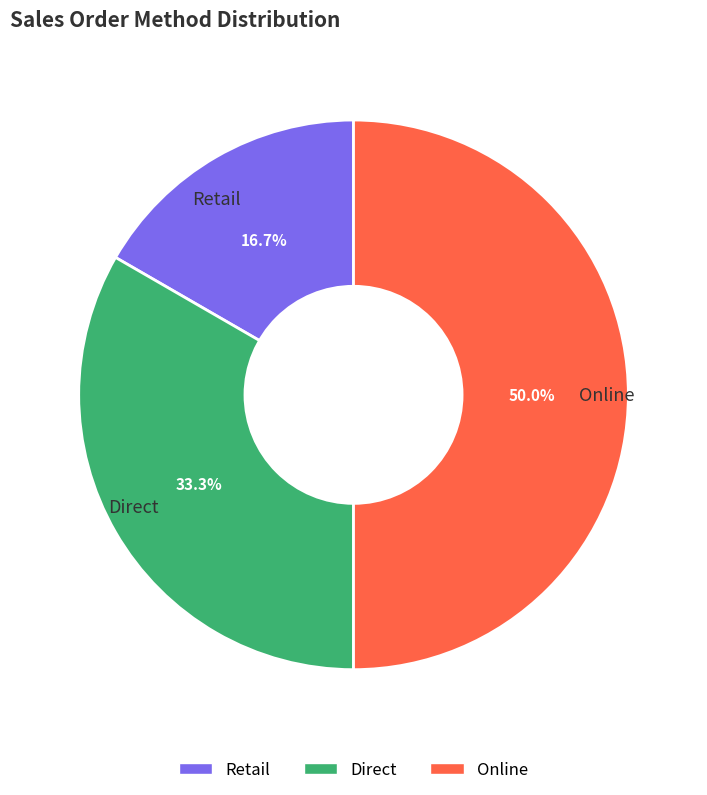

How many slices are in this pie chart?

3